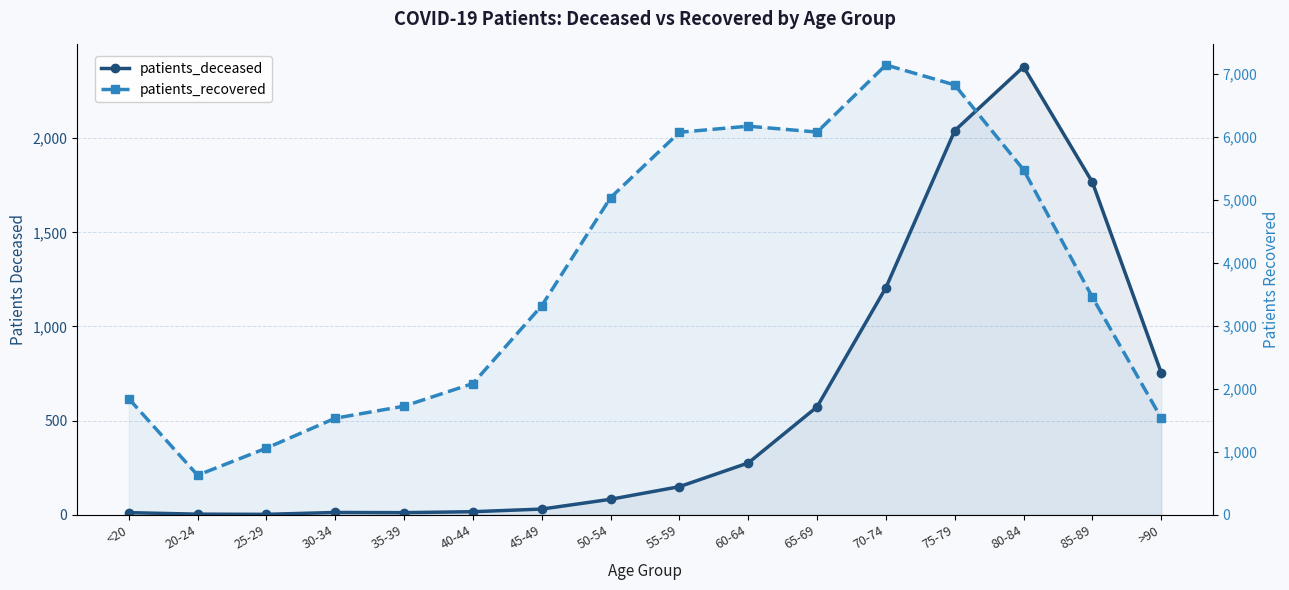

True or false: patients_deceased and patients_recovered intersect in this chart.

False